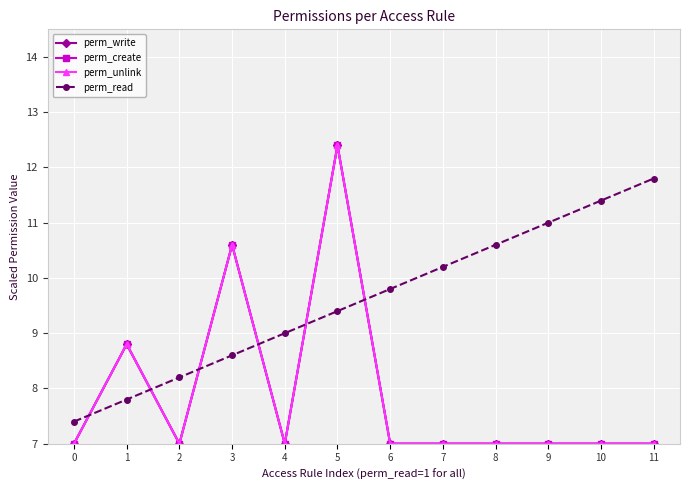

Does the chart have visible grid lines?

Yes